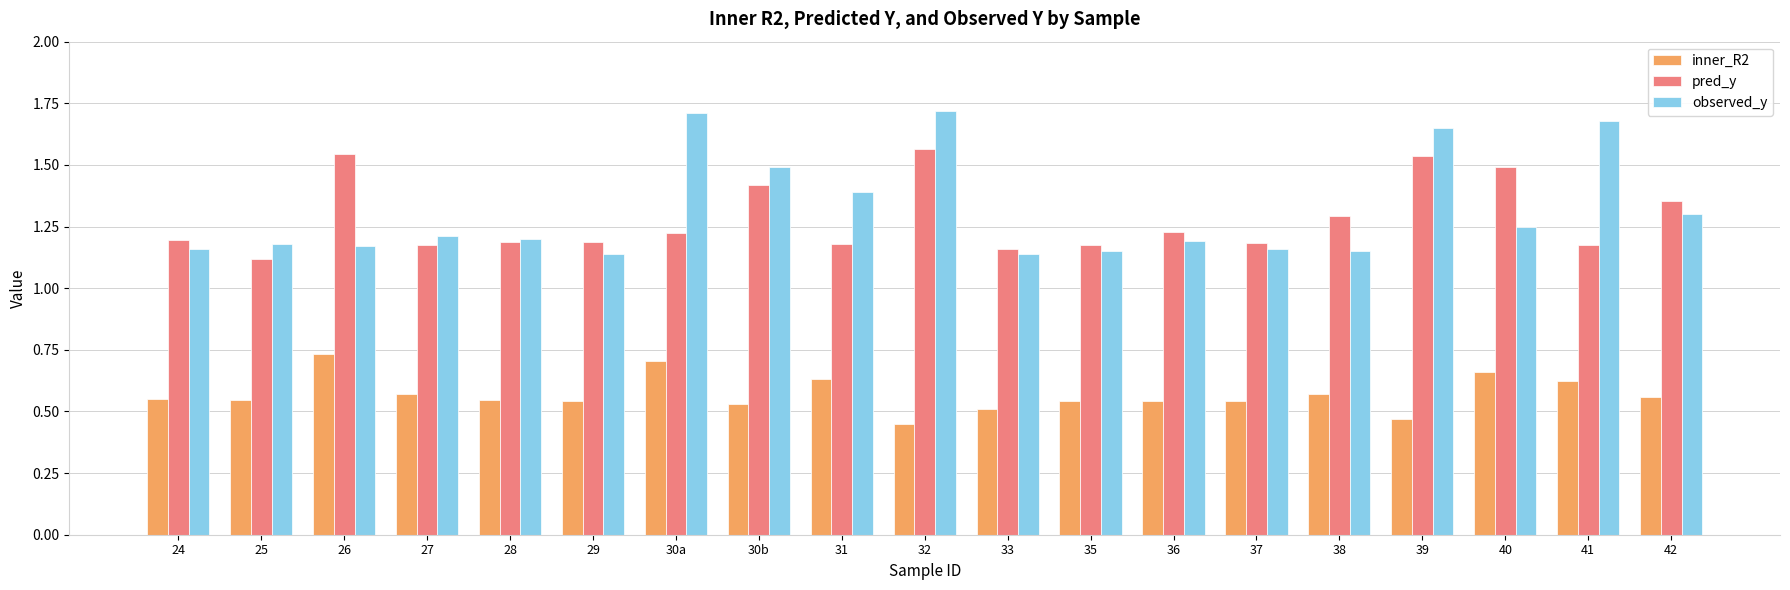

What position from the left is 29?

6